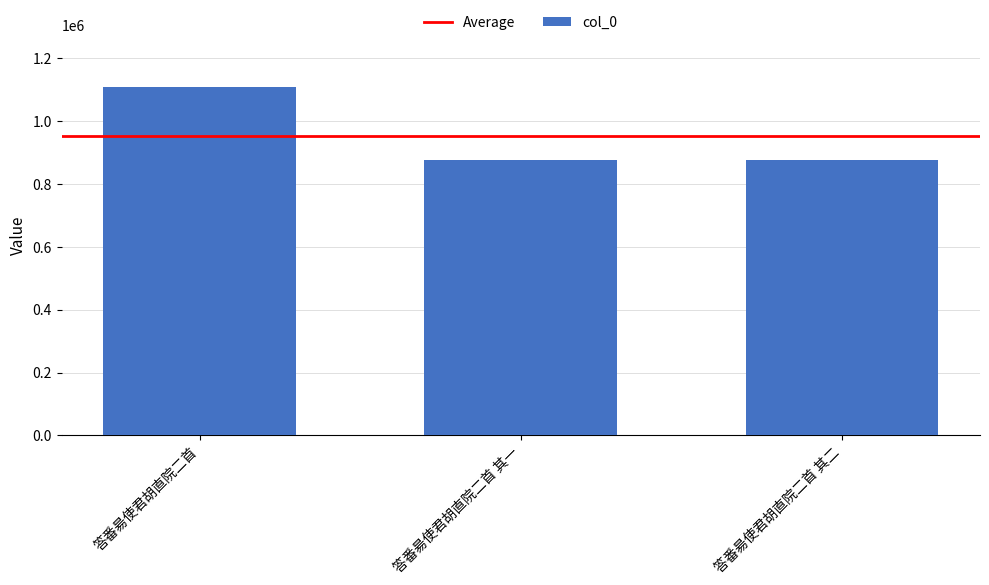

What is the difference between the values at 答番昜使君胡直院二首 其二 and 答番昜使君胡直院二首?

230540